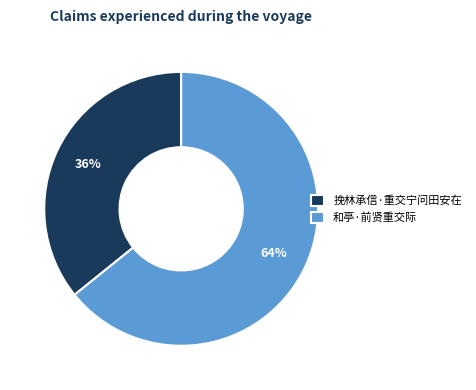

Is it true that 挽林承信·重交宁问田安在 is 29% of the pie?

False